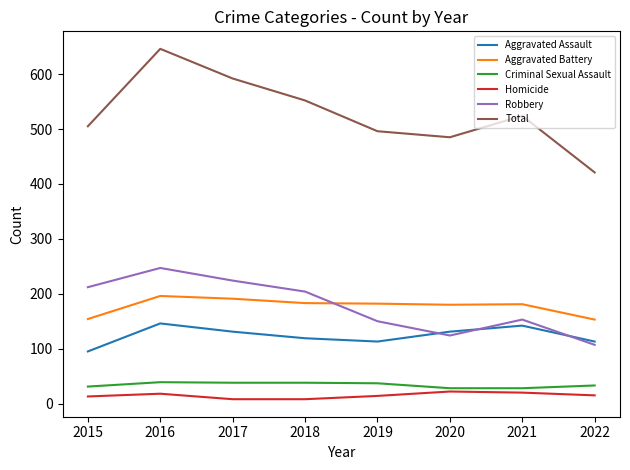

True or false: Aggravated Battery and Aggravated Assault cross at least once.

False